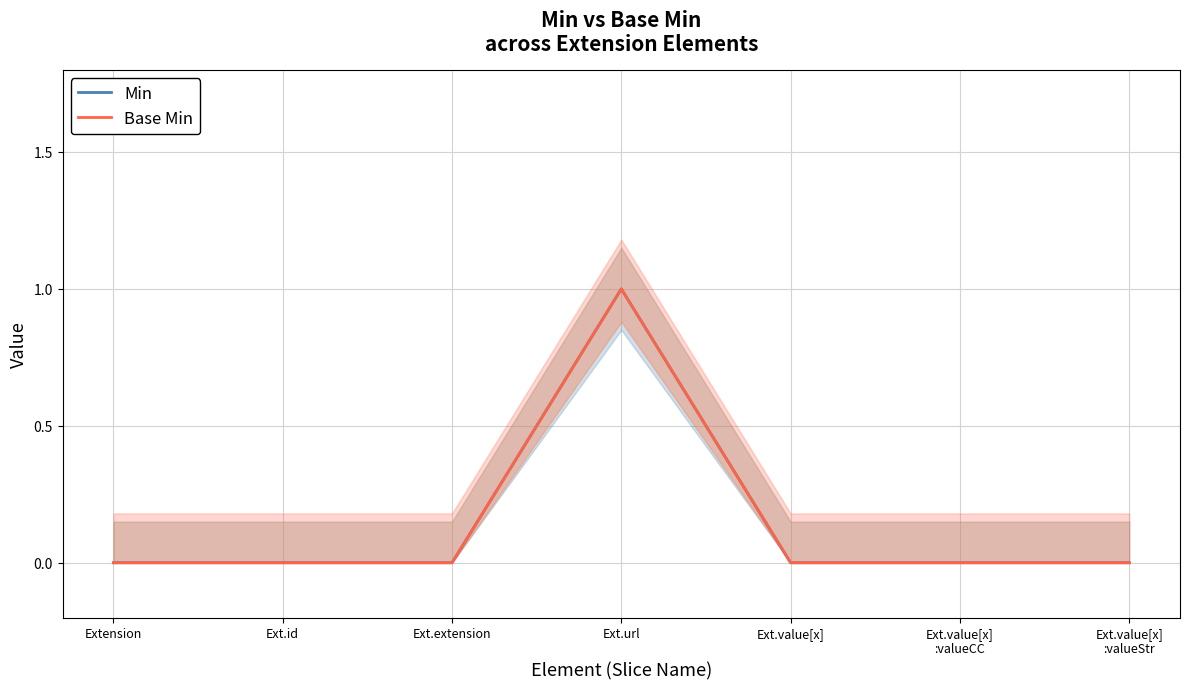

True or false: Base Min and Min cross at least once.

False